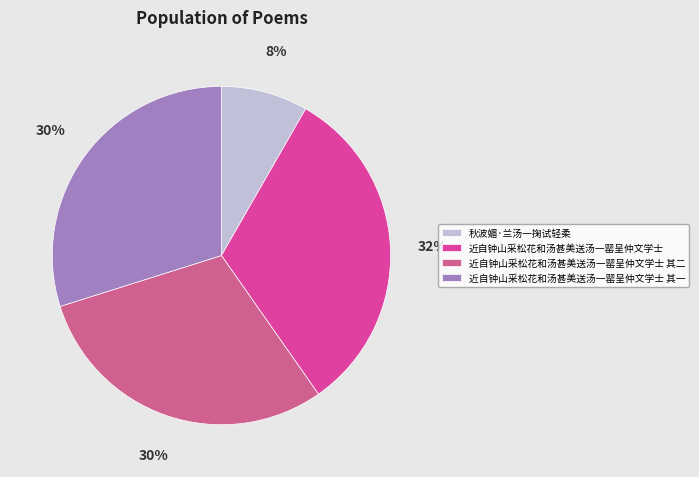

How many segments does this pie chart have?

4